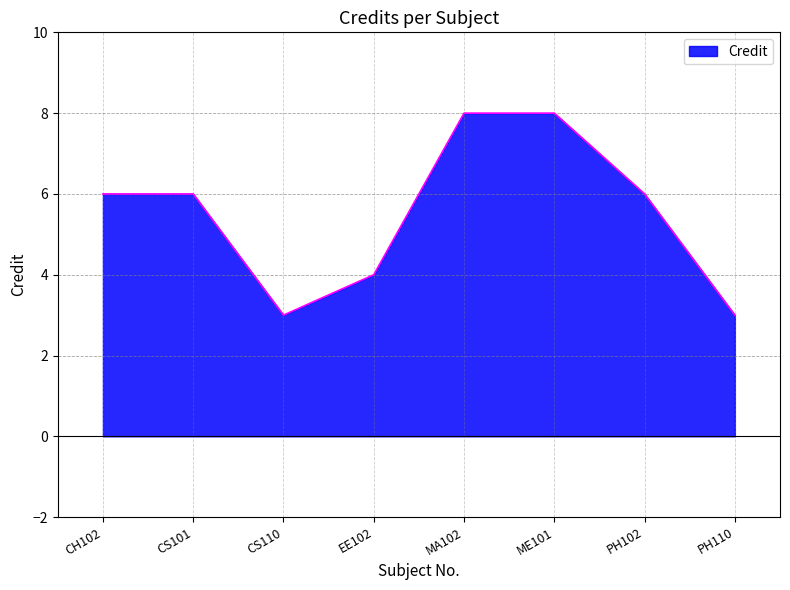

What position from the right is CH102?

8